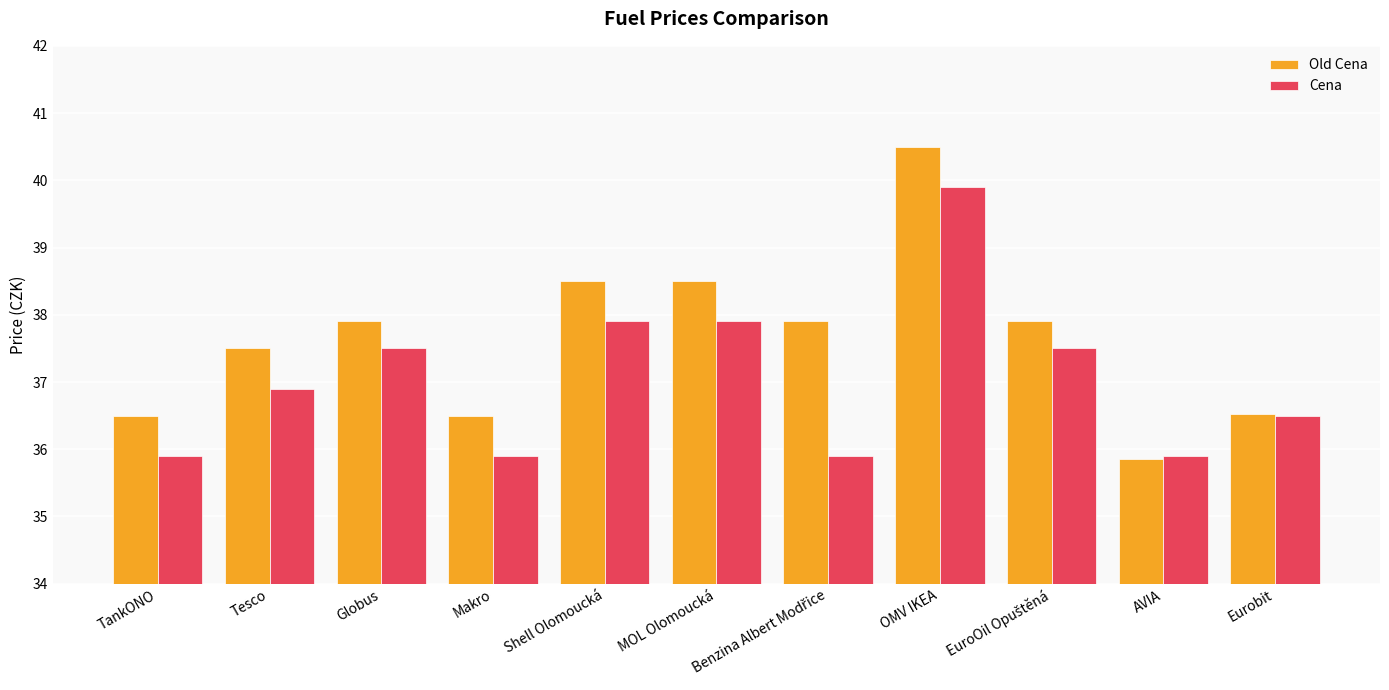

Rank the series at Tesco from highest to lowest value.

Old Cena, Cena